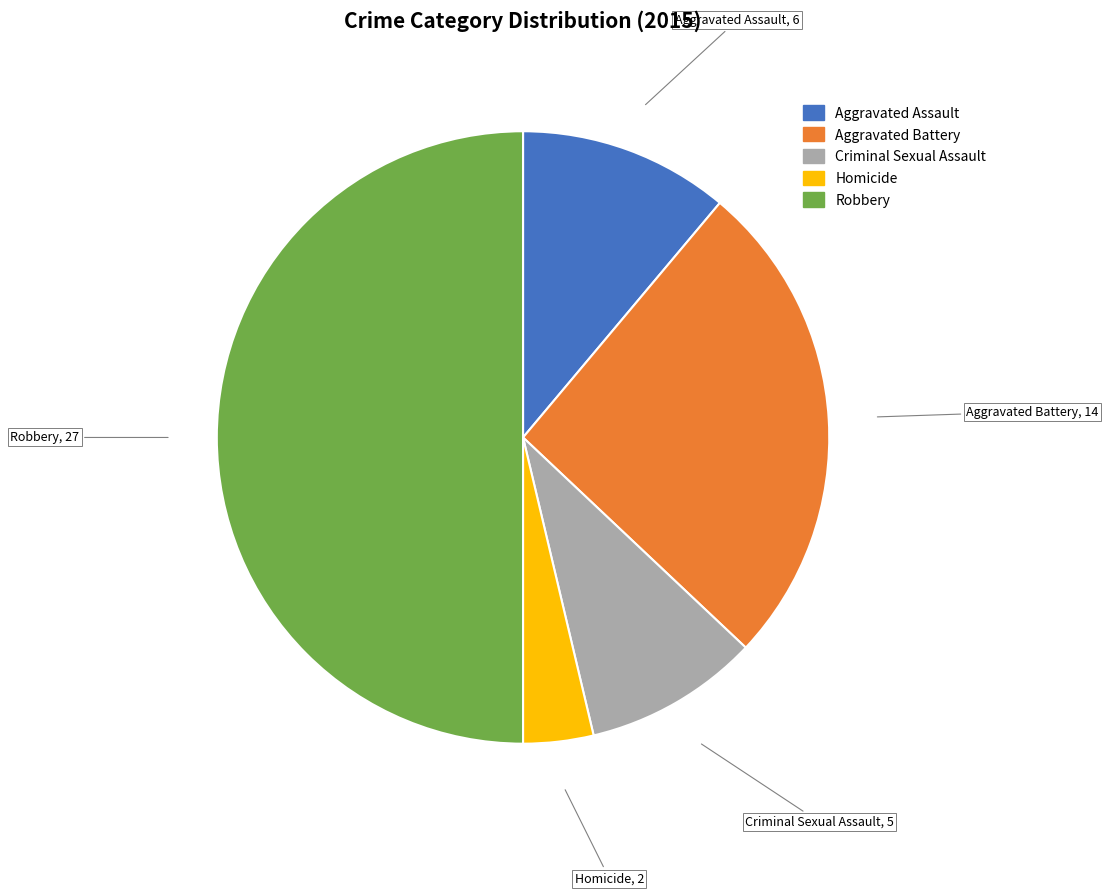

Between Aggravated Battery and Aggravated Assault, which is larger?

Aggravated Battery